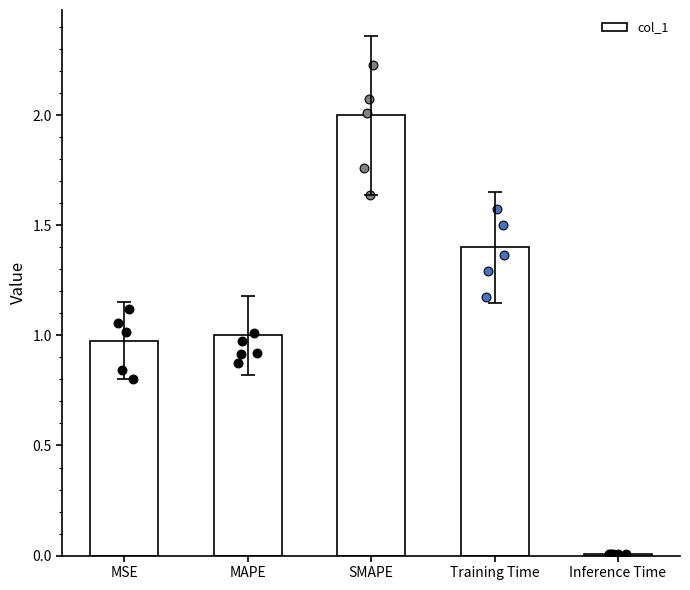

Approximately how many times larger is the value at MSE compared to SMAPE?

0.5